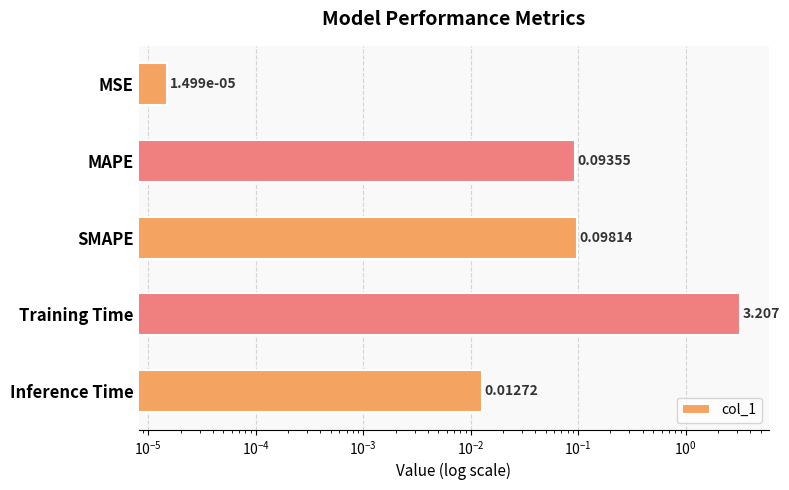

The value at MAPE is 0.0. True or false?

False